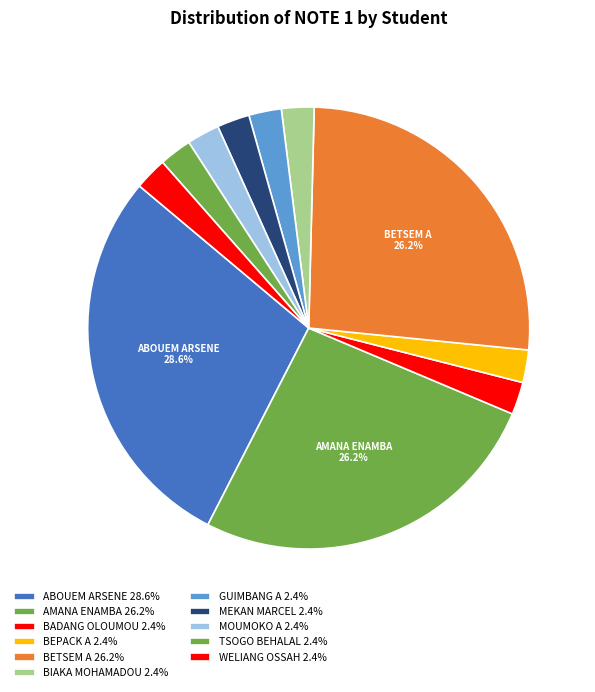

Which category has the smallest portion of the pie?

BADANG OLOUMOU MARIE ANDRE